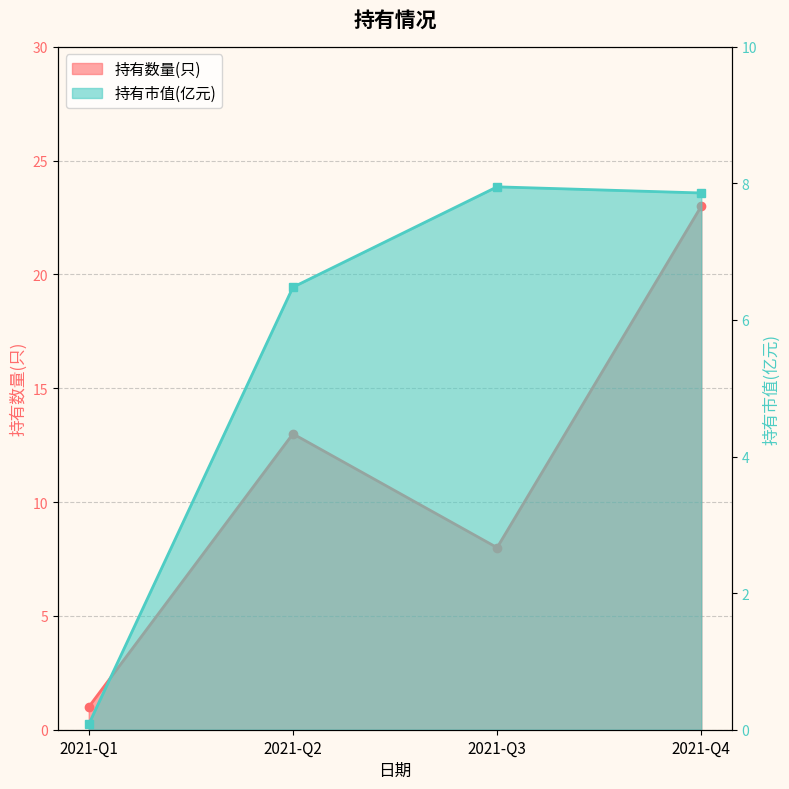

True or false: 持有数量(只) and 持有市值(亿元) cross at least once.

False